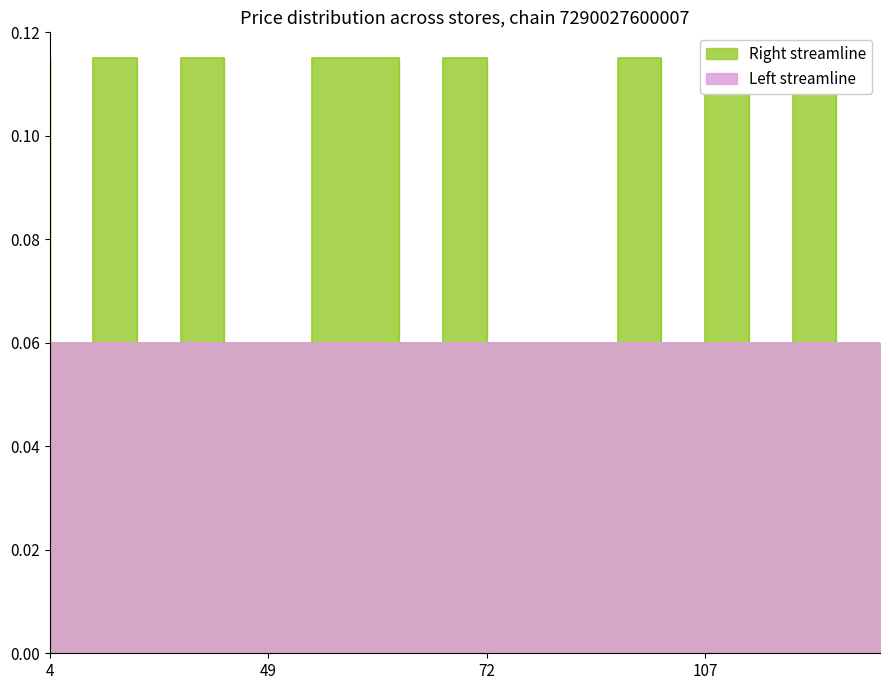

True or false: the data shows 0.1 at 18.

True